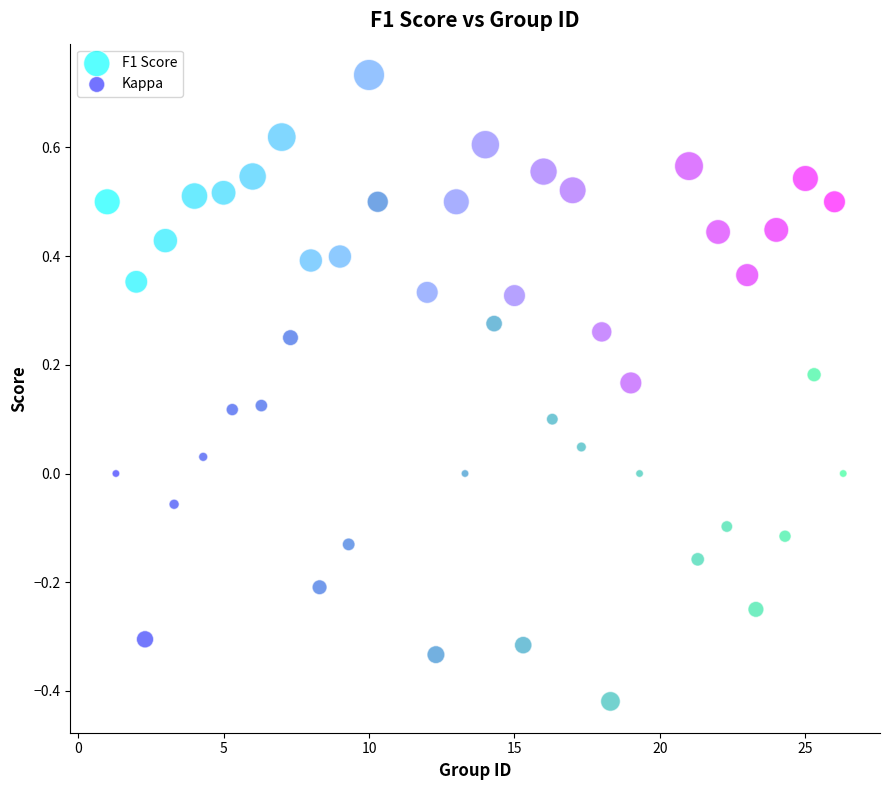

Which series has the widest spread of Y values?

Kappa